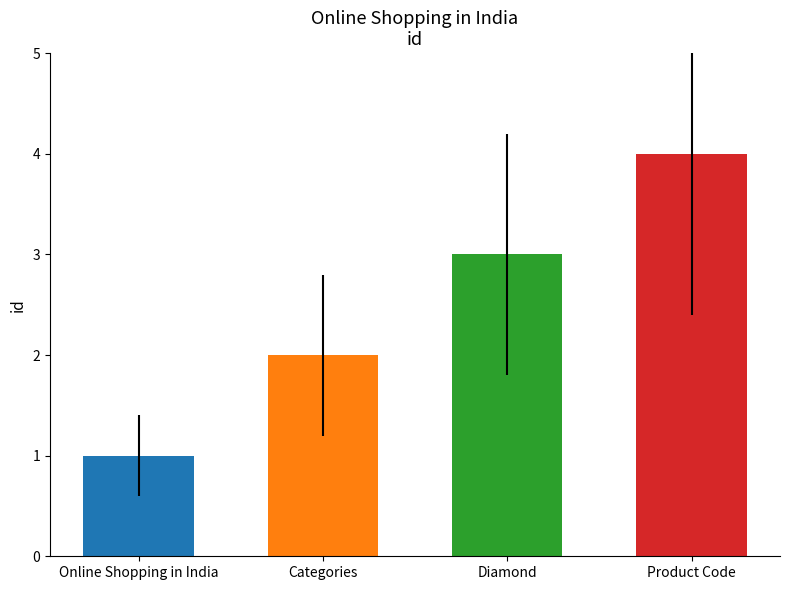

Which category has the lowest value across all series?

Online Shopping in India